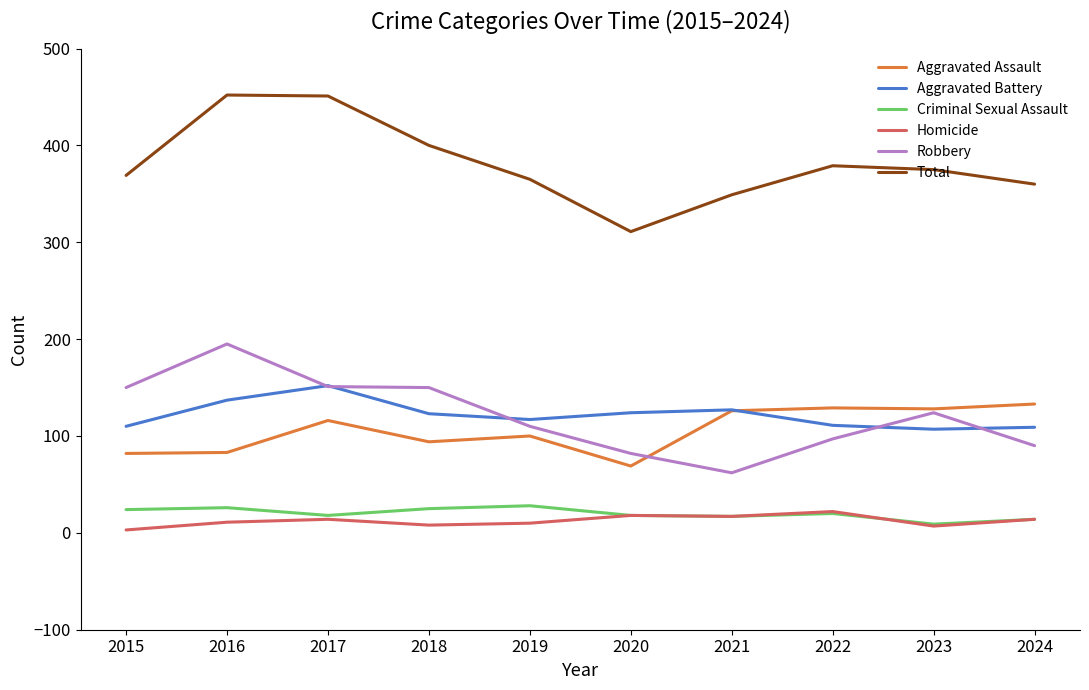

Is it true that Total equals 369 at 2015?

True